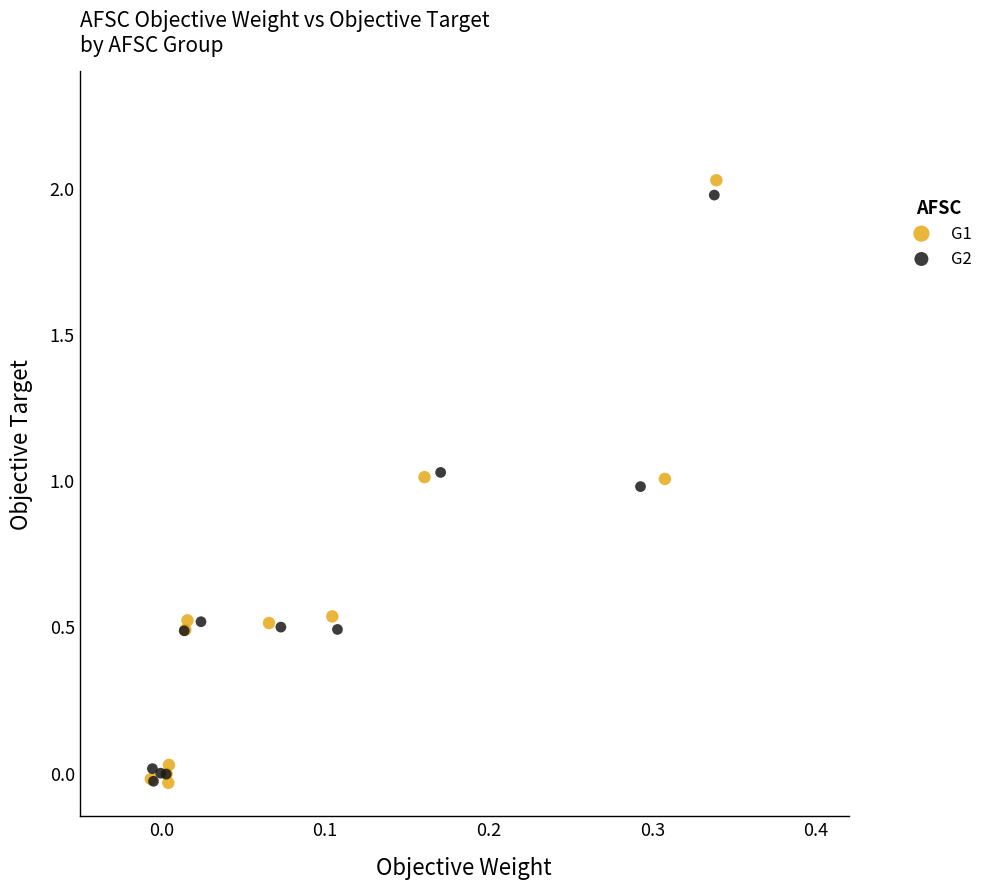

Which series has the widest spread of Y values?

G1